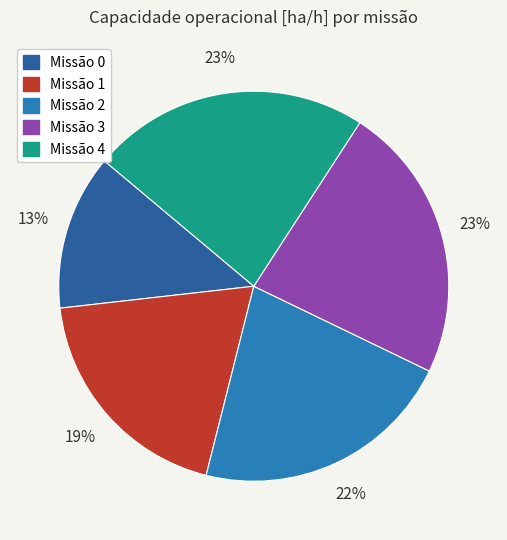

To the nearest percent, what is the average slice percentage?

20%